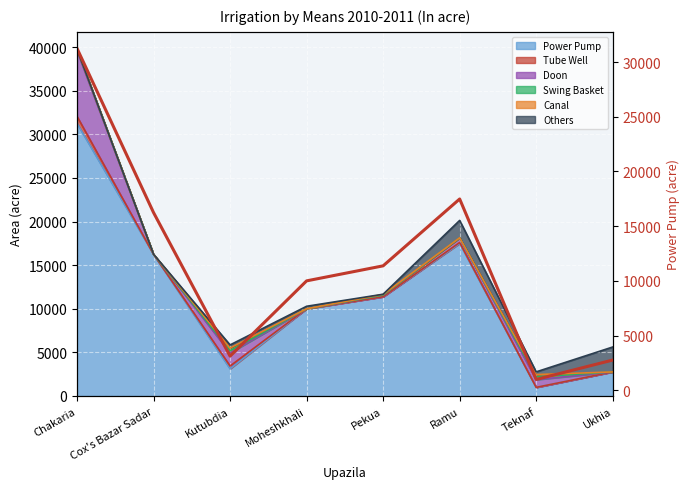

Rank the categories by value from highest to lowest.

Chakaria, Ramu, Cox's Bazar Sadar, Pekua, Moheshkhali, Kutubdia, Ukhia, Teknaf